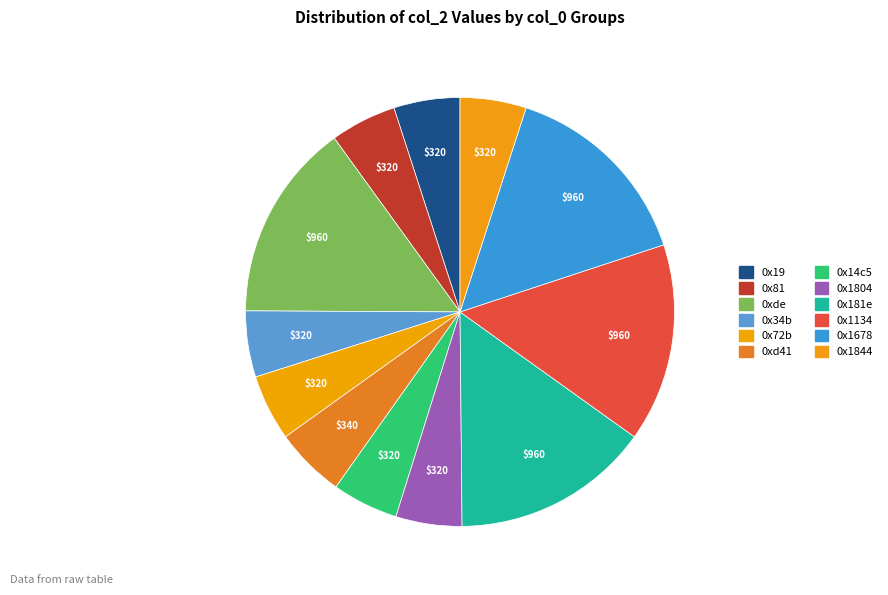

What percentage do 0x81 and 0x1678 together represent?

19.9%